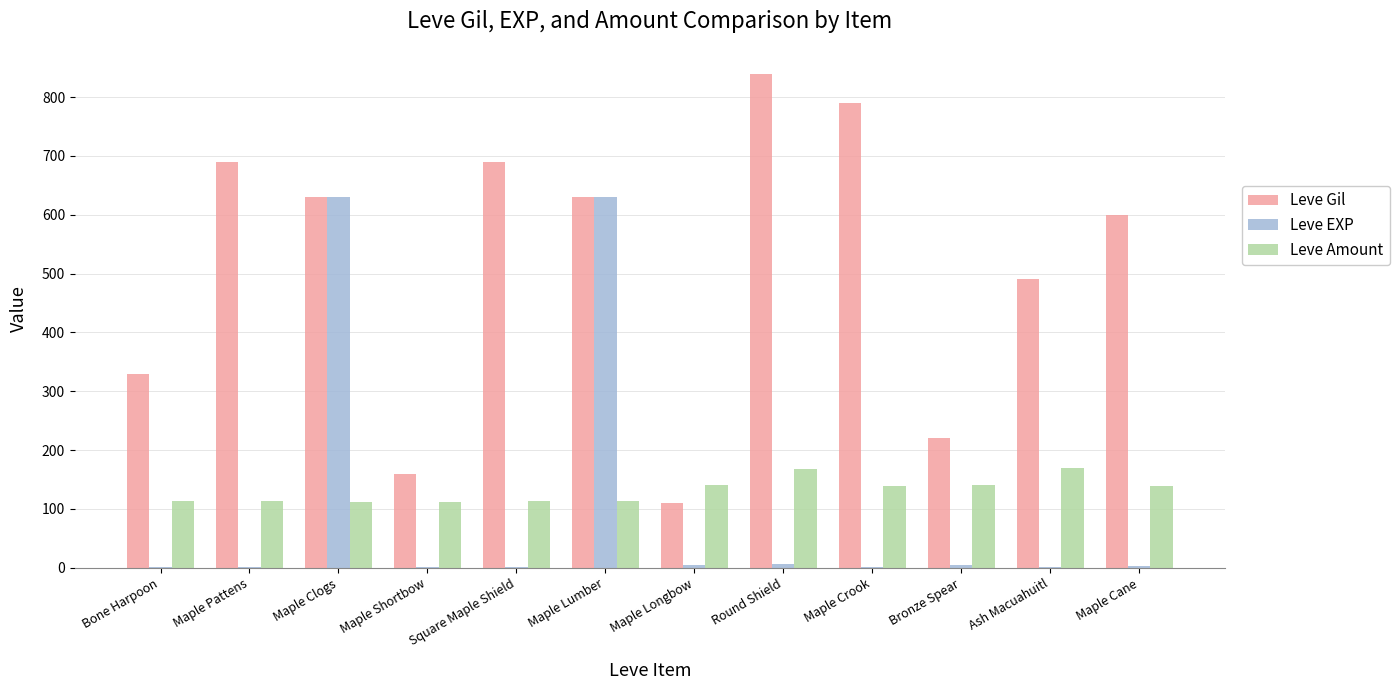

Count the number of categories in the chart.

12